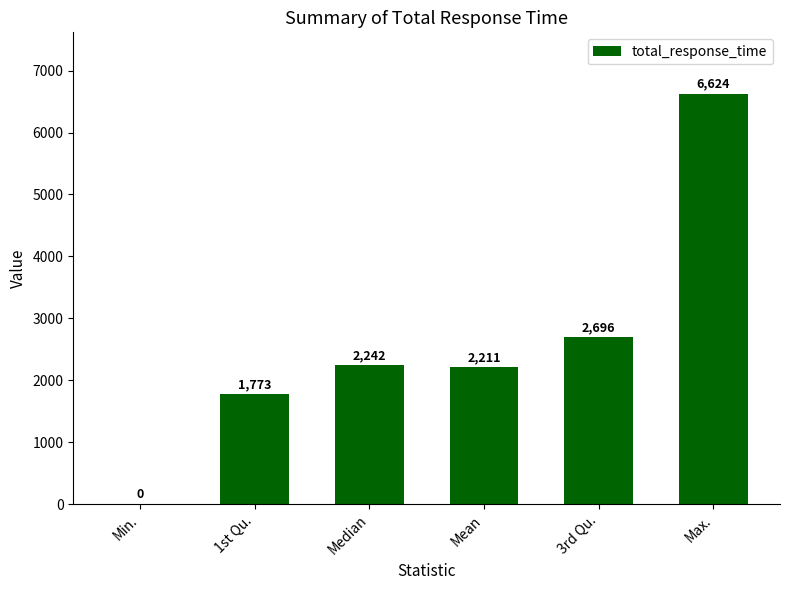

What is the sum of all values?

15546